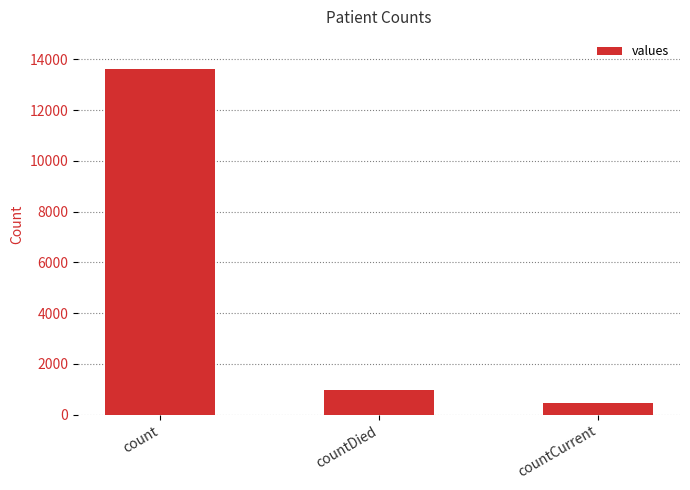

Between count and countCurrent, which is larger?

count